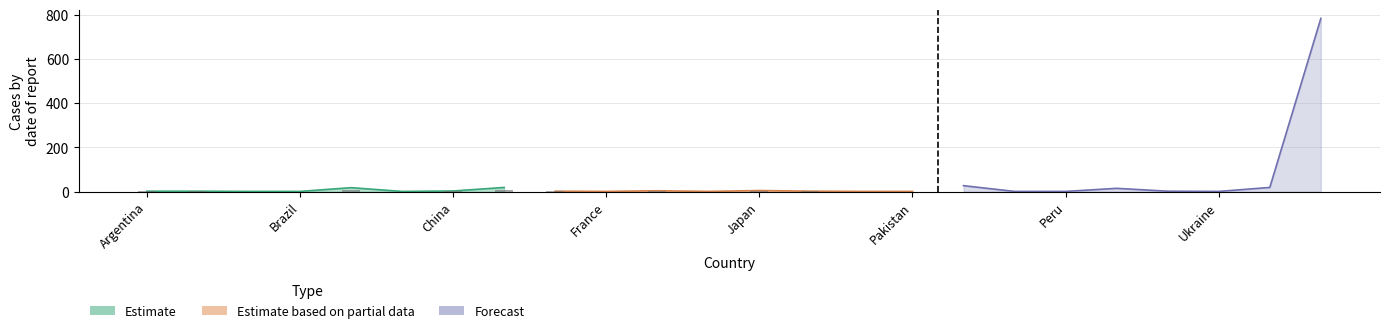

Is it true that Estimate based on partial data equals 4 at Austria?

True